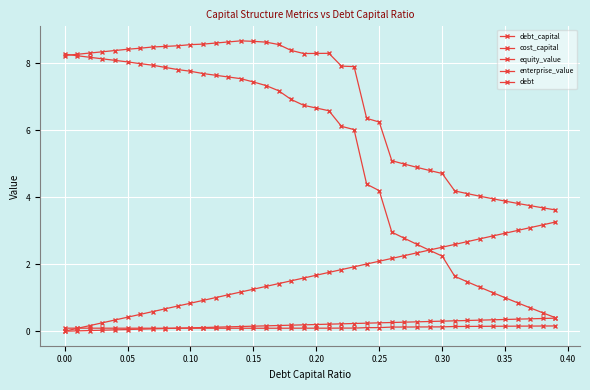

True or false: debt_capital has more than 2 interior local peaks.

False